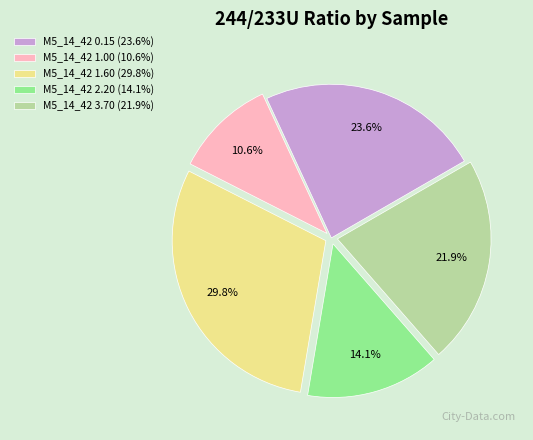

The M5_14_42 1.00 slice represents 25% of the pie. True or false?

False